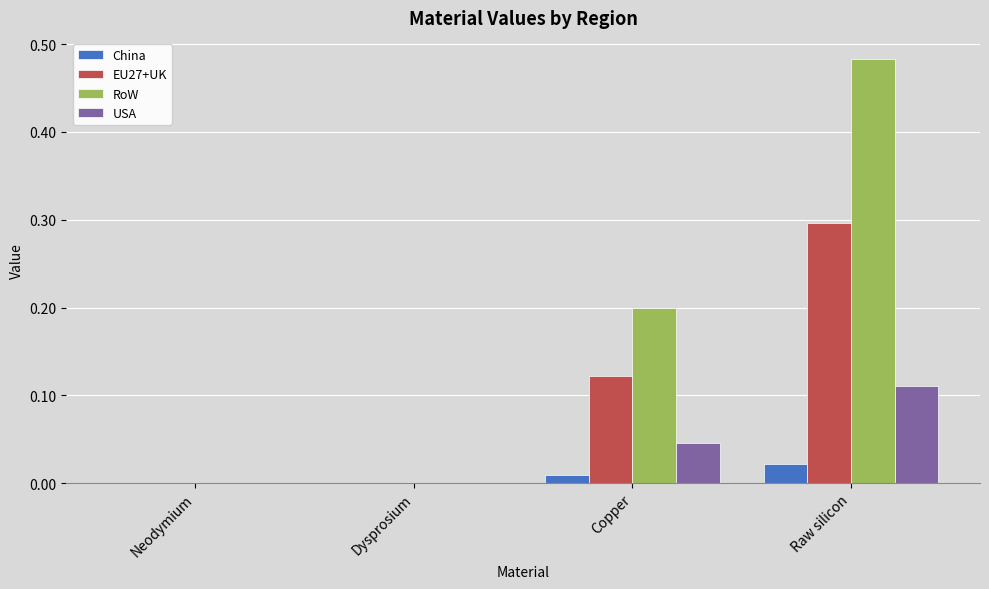

Which category has the highest value in the China series?

Raw silicon